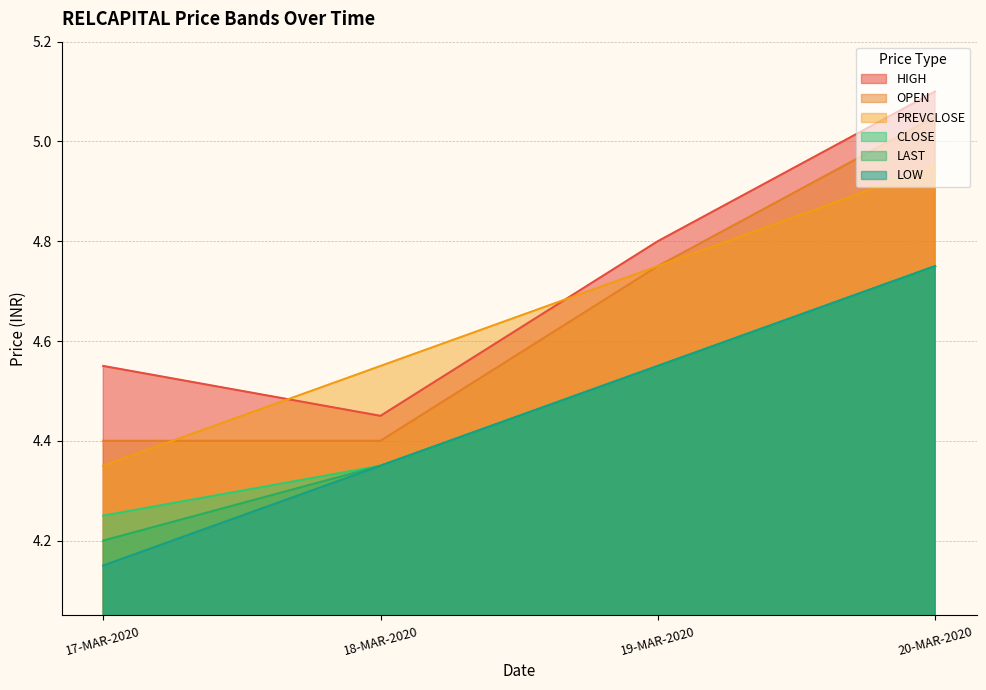

The value of HIGH at 20-MAR-2020 is 5.1. True or false?

True